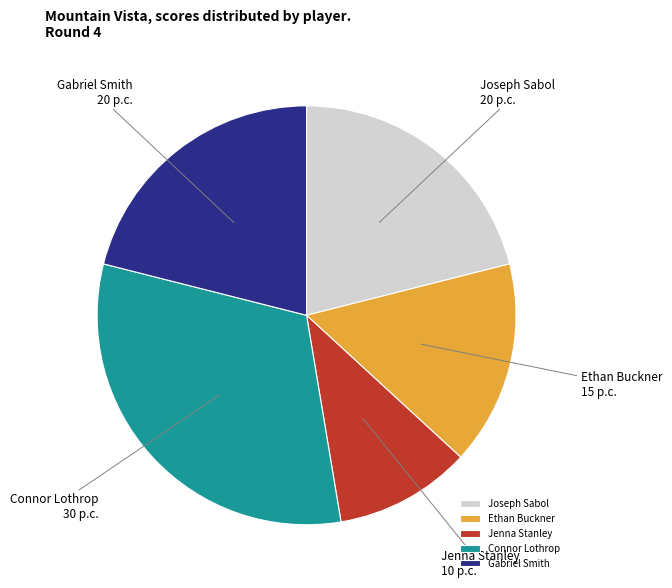

Combined, do Gabriel Smith and Connor Lothrop account for over 50%?

Yes